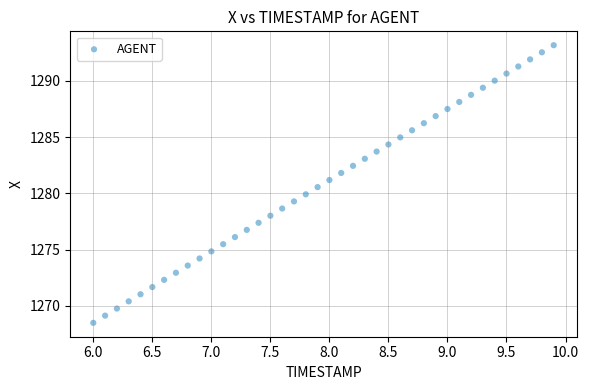

What is the range of X values (max minus min)?

3.9